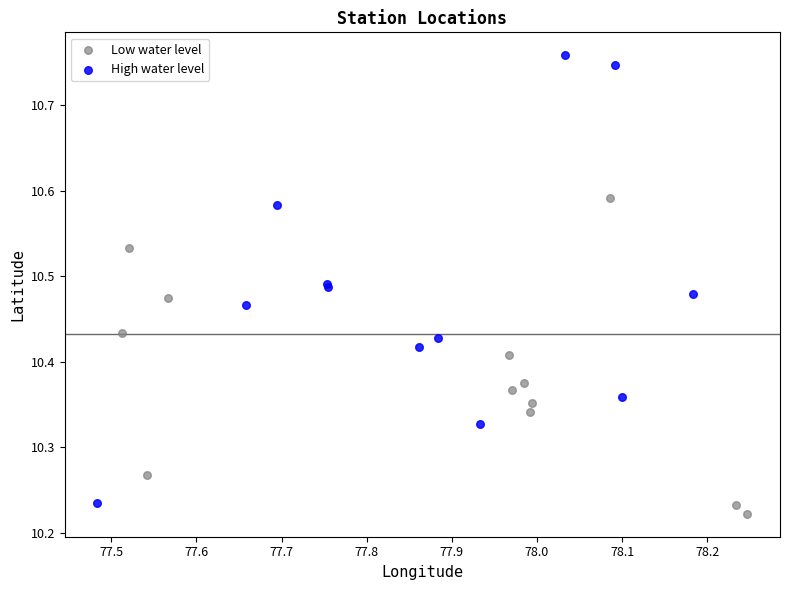

Which series reaches the maximum Y coordinate?

High water level